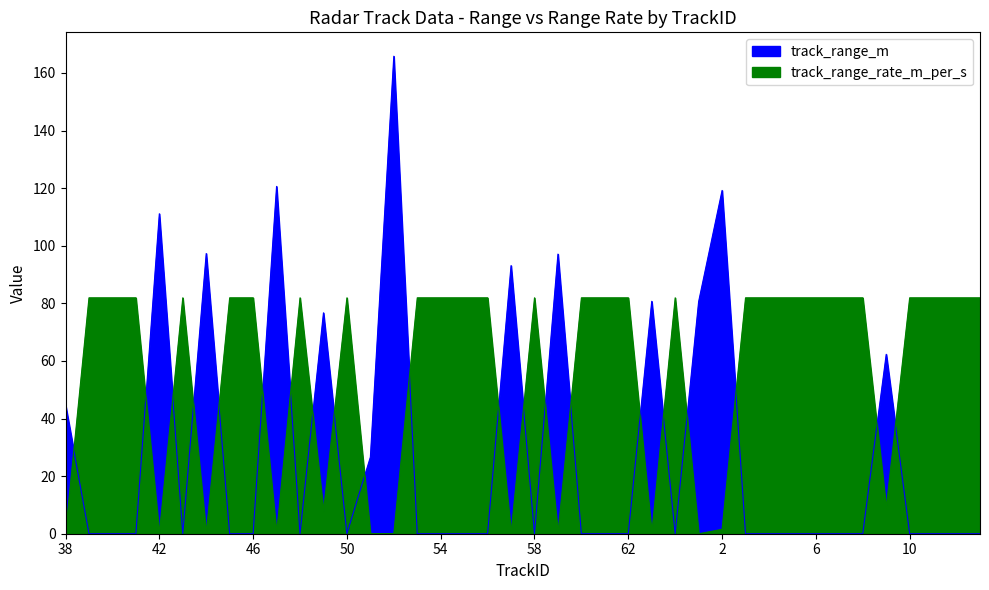

List the labels in order of track_range_rate_m_per_s value, largest first.

39, 40, 41, 43, 45, 46, 48, 50, 53, 54, 55, 56, 58, 60, 61, 62, 0, 3, 4, 5, 6, 7, 8, 10, 11, 12, 13, 9, 49, 2, 44, 59, 63, 38, 51, 57, 52, 42, 47, 1